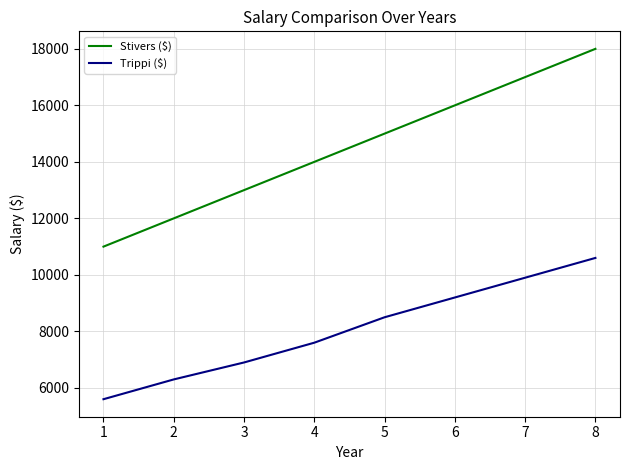

The value of Trippi ($) at 4 is 7600. True or false?

True